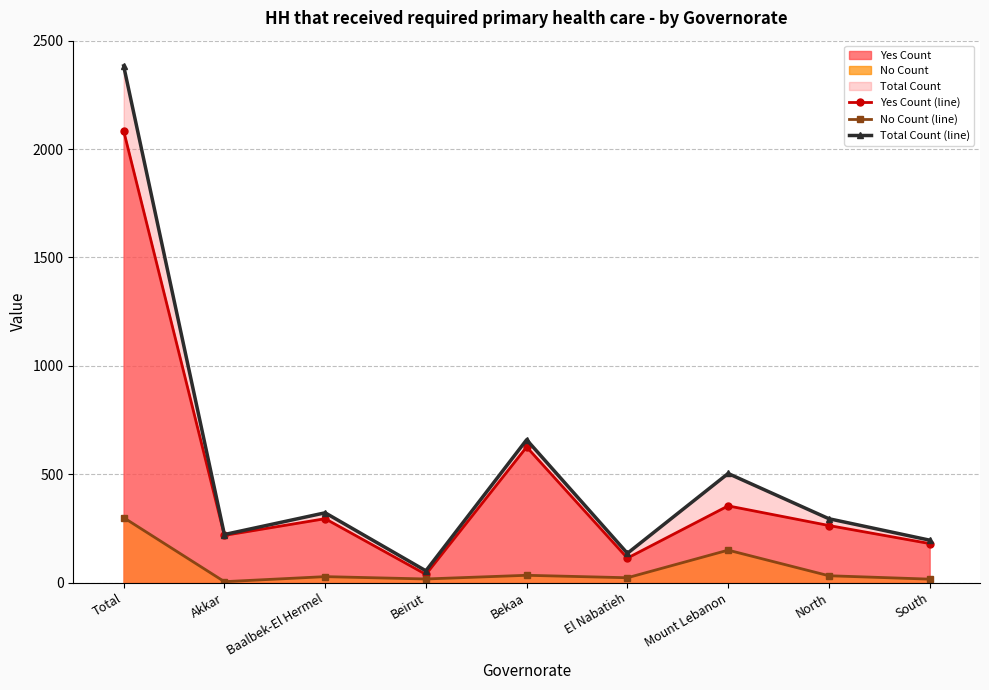

Reading left to right, list all the values displayed in this chart.

Yes Count (line): Total=2084.1	Akkar=217.5	Baalbek-El Hermel=294.5	Beirut=37.5	Bekaa=625.3	El Nabatieh=112.7	Mount Lebanon=353.6	North=263.0	South=179.8
No Count (line): Total=299.4	Akkar=4.0	Baalbek-El Hermel=27.2	Beirut=16.4	Bekaa=33.4	El Nabatieh=22.1	Mount Lebanon=149.4	North=31.3	South=15.7
Total Count (line): Total=2383.4	Akkar=221.5	Baalbek-El Hermel=321.7	Beirut=54.0	Bekaa=658.7	El Nabatieh=134.7	Mount Lebanon=503.0	North=294.4	South=195.5